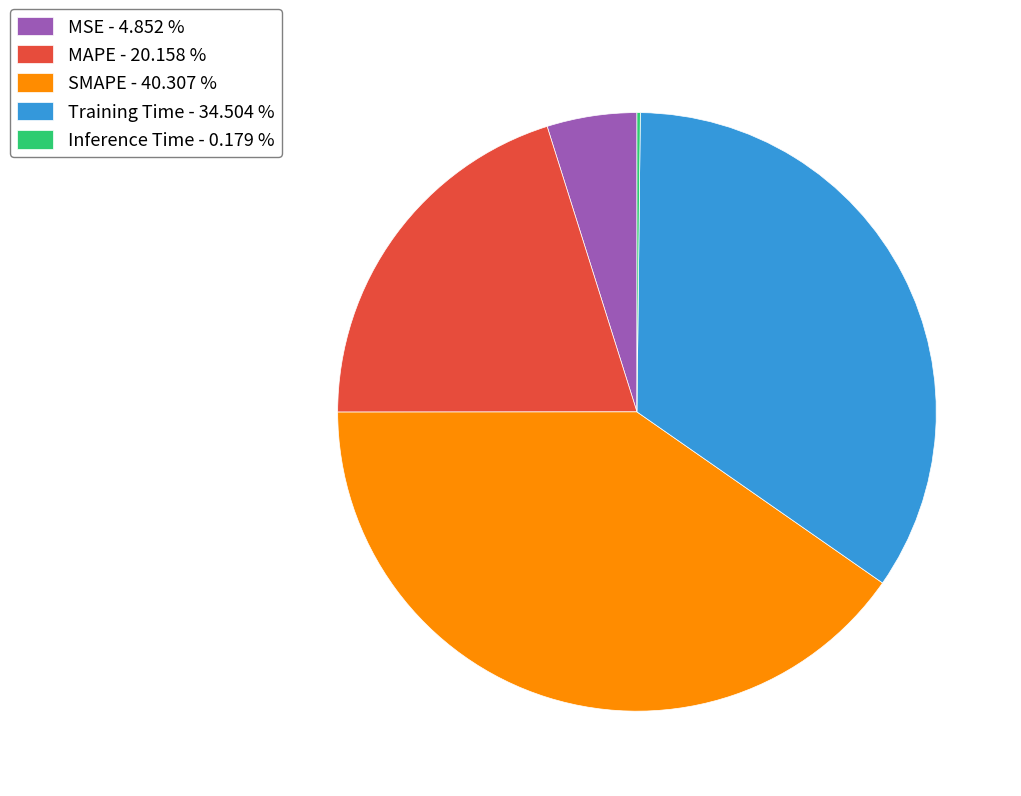

Does Training Time - 34.504 % account for over 50% of the chart?

No